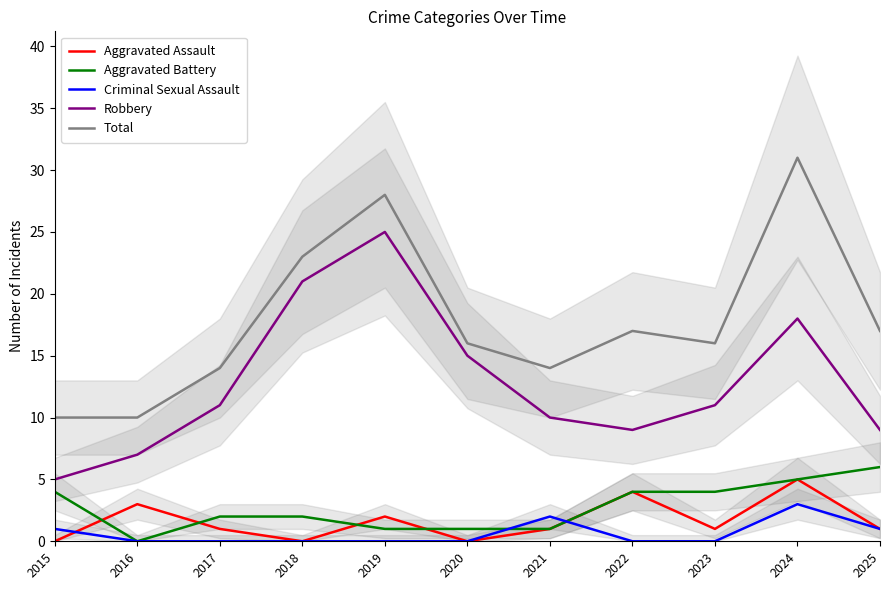

How many intersections are there between Aggravated Battery and Criminal Sexual Assault?

2